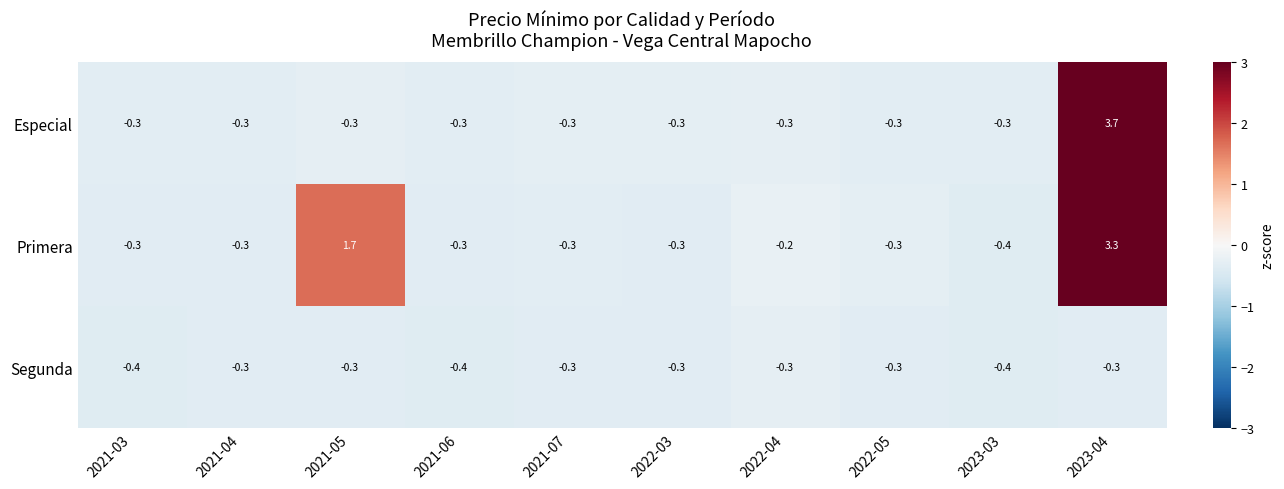

At which category is the sum across all series the highest?

2023-04